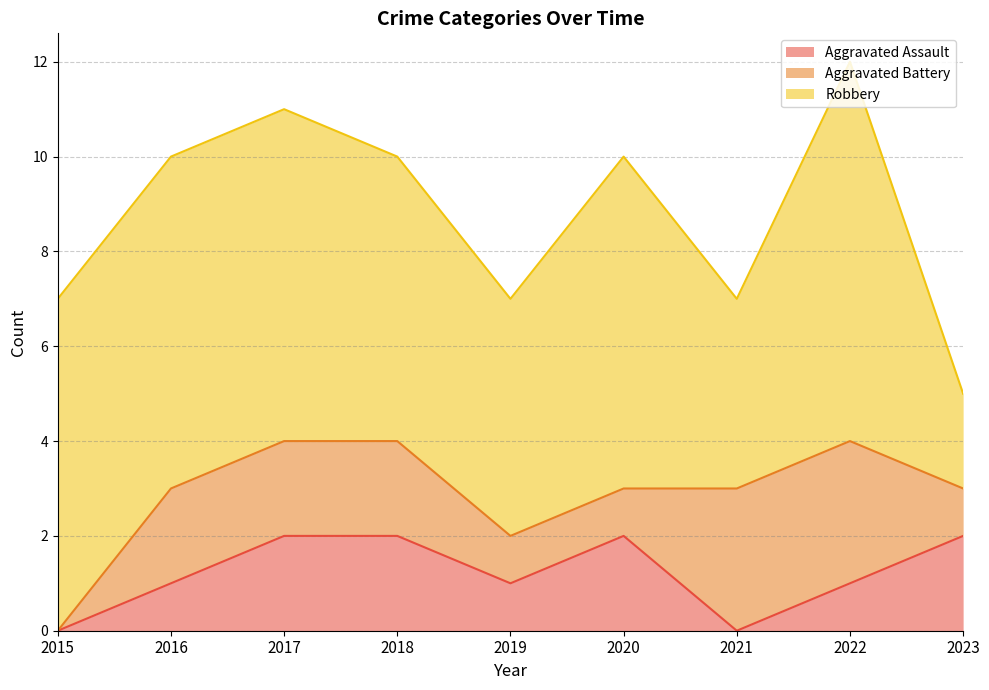

List the labels in order of Aggravated Battery value, smallest first.

2015, 2019, 2020, 2023, 2016, 2017, 2018, 2021, 2022